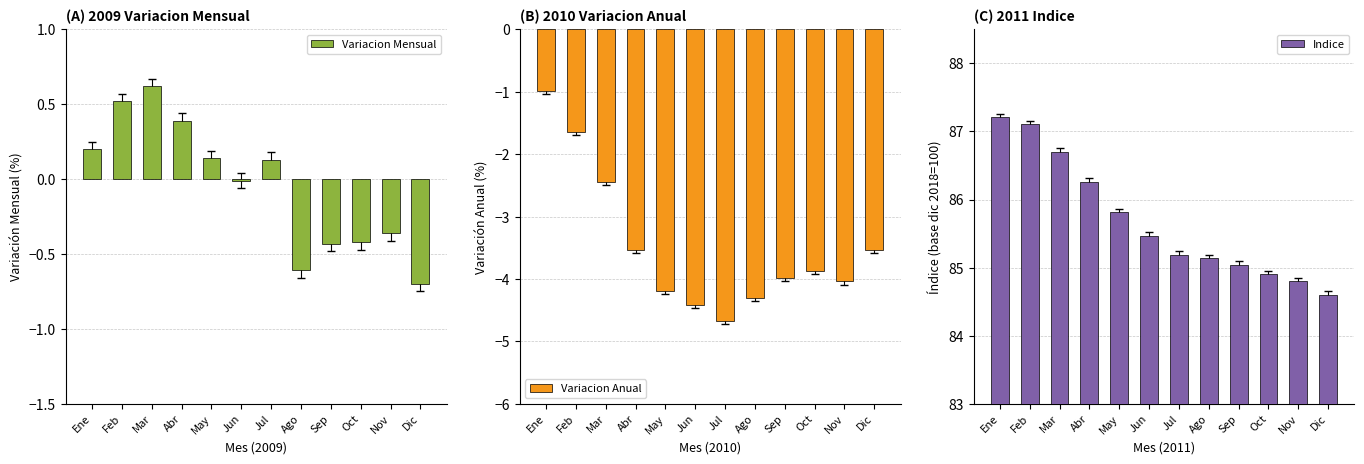

At which label does Indice first exceed 85?

Ene